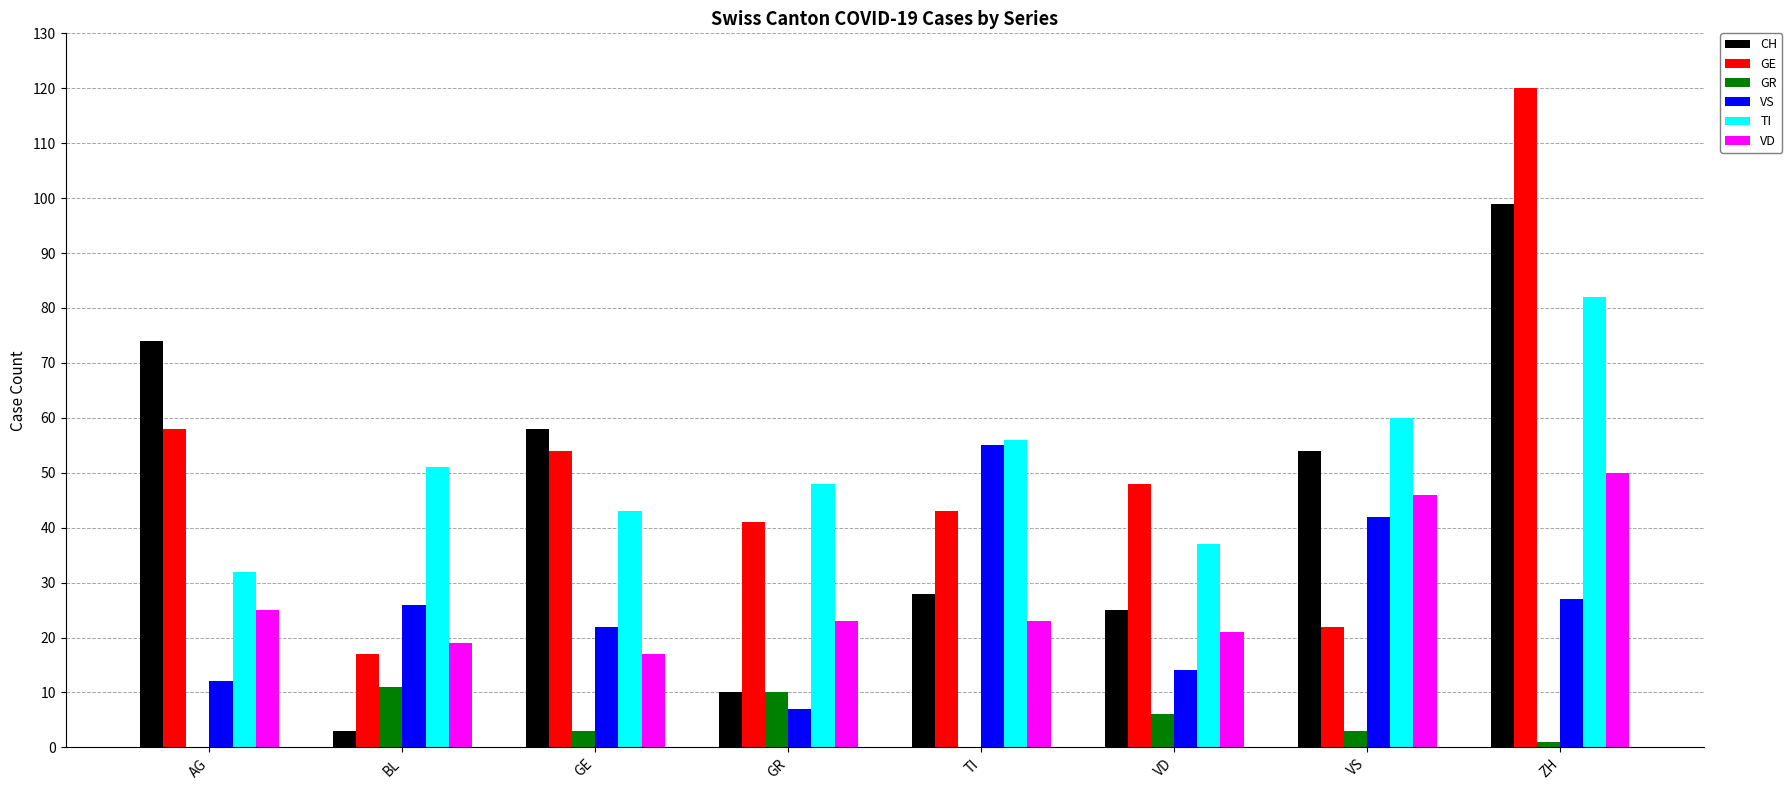

What is the greatest value displayed?

120